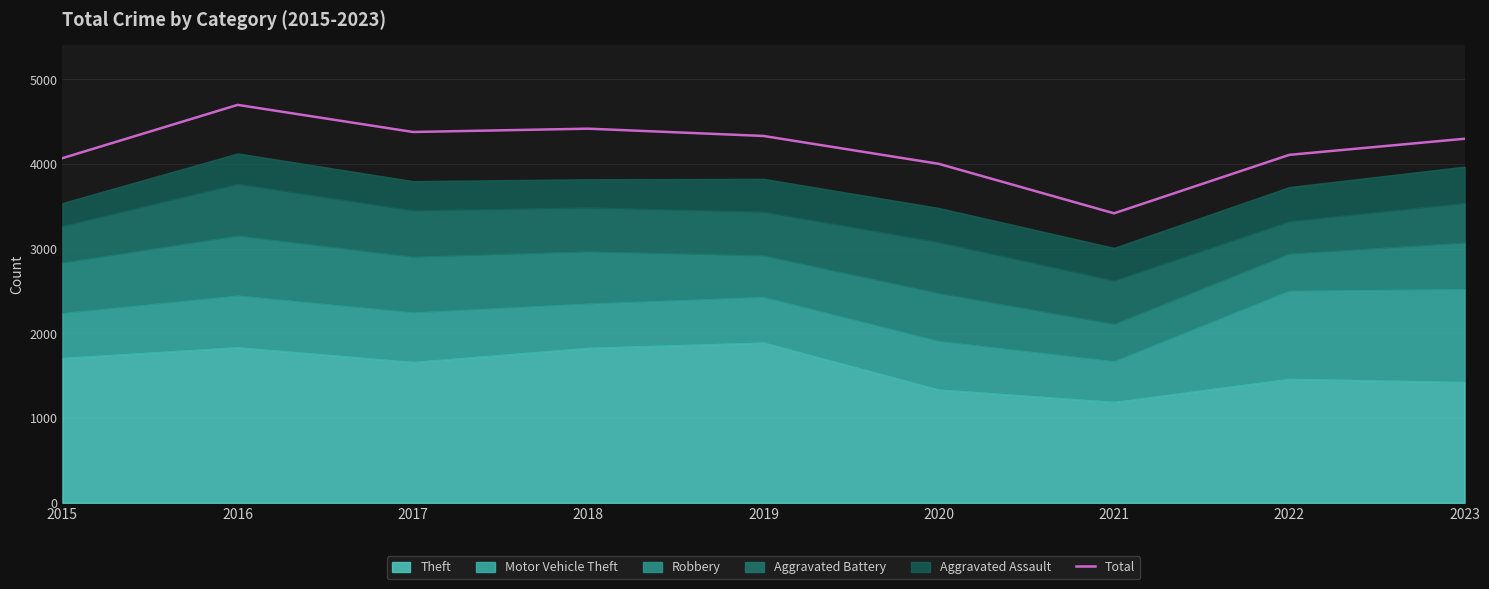

Reading right to left, transcribe all the data shown in this chart.

2023=4298	2022=4108	2021=3418	2020=4002	2019=4331	2018=4417	2017=4378	2016=4698	2015=4069